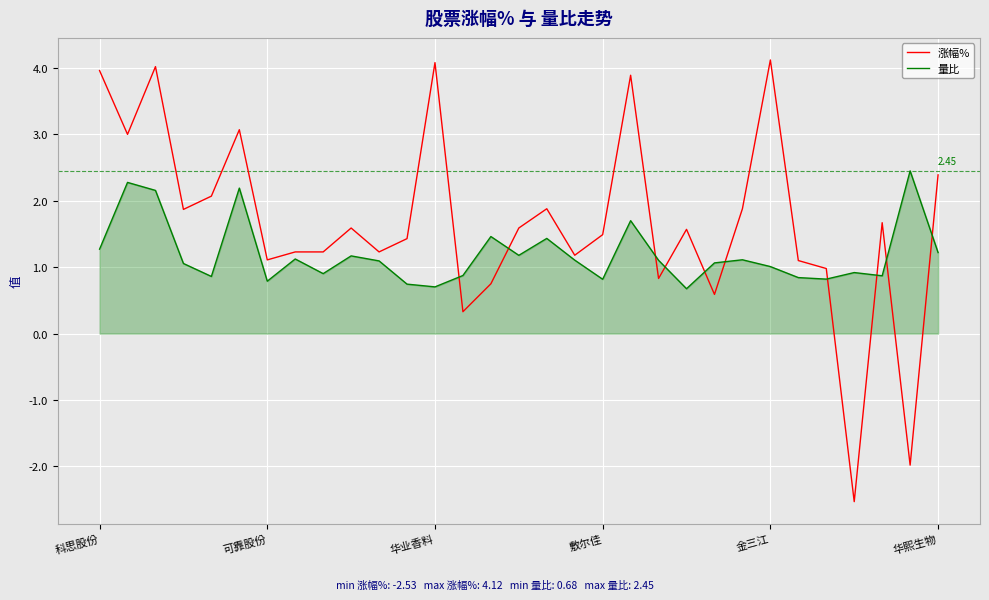

True or false: 涨幅% and 量比 cross at least once.

True